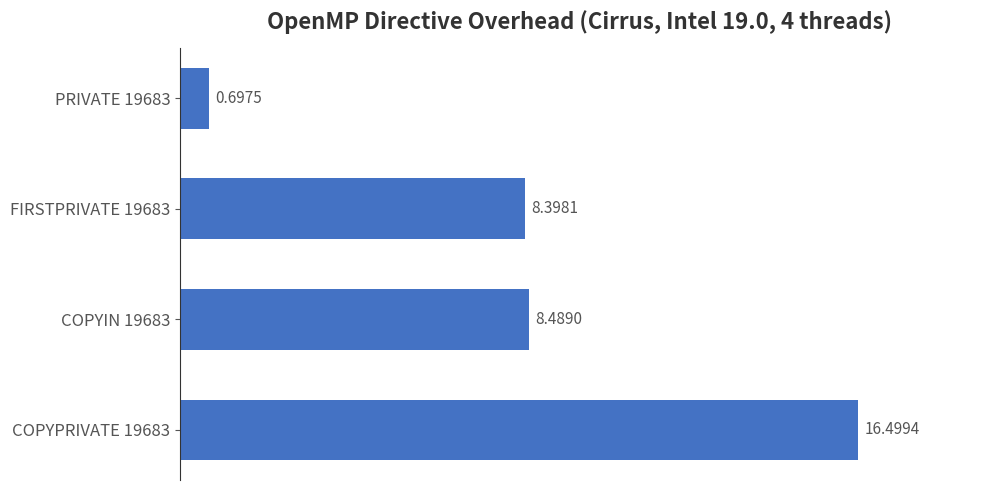

What is the maximum value shown in the chart?

16.5